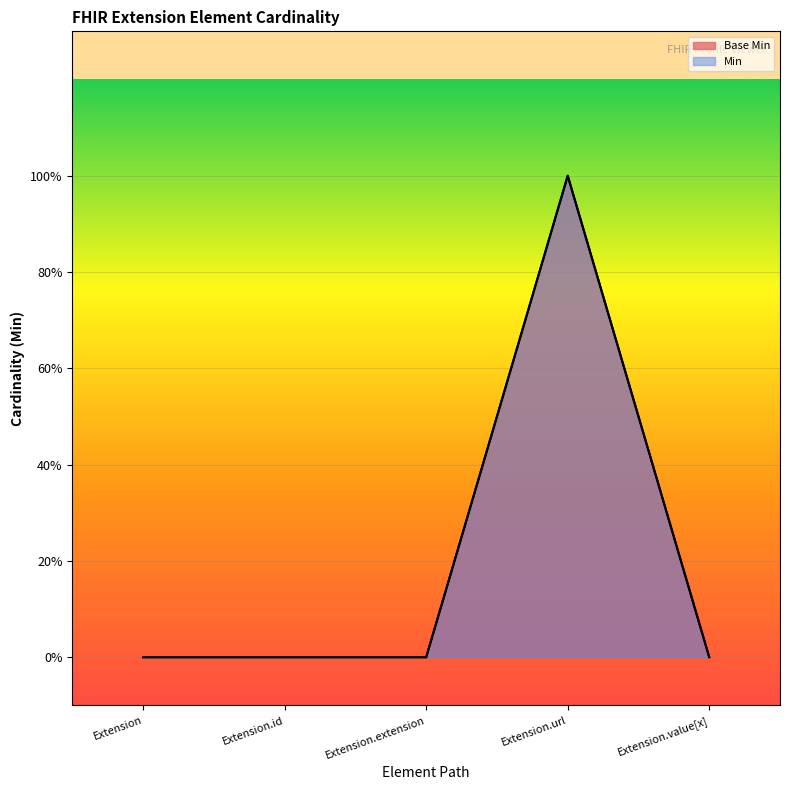

What is the label of the 2nd point from the left?

Extension.id